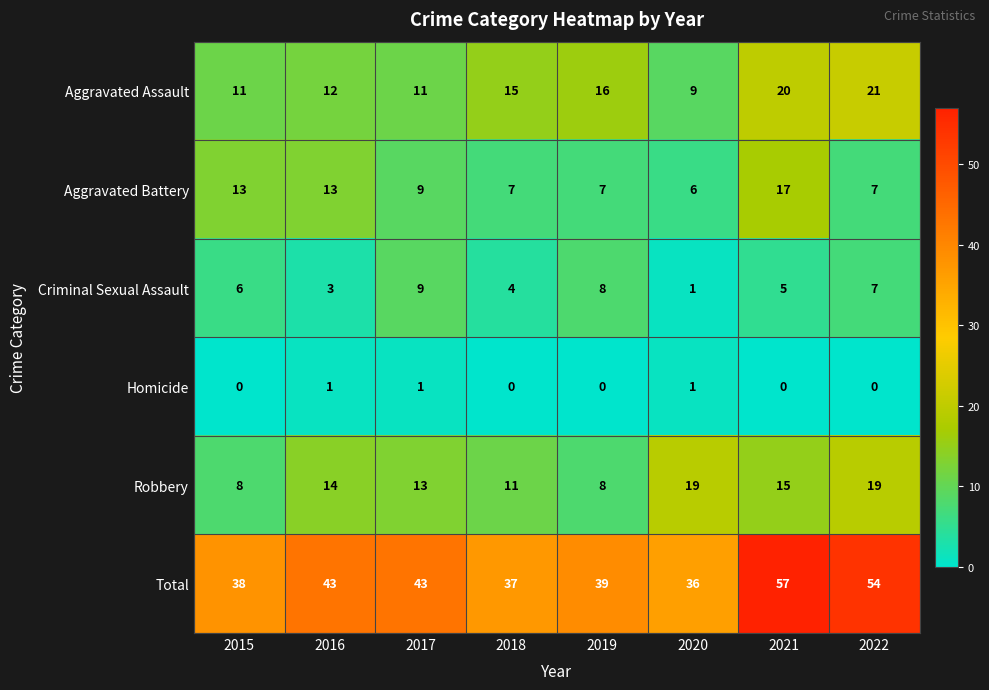

What is the sum of the Criminal Sexual Assault values at 2018 and 2021?

9